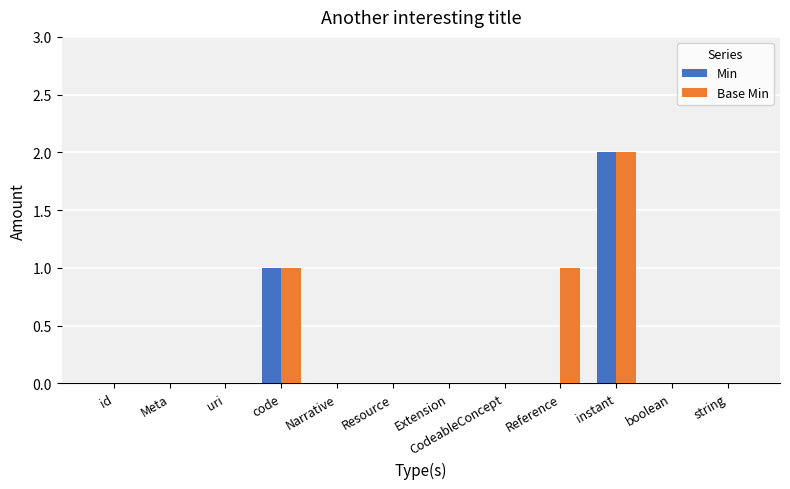

At which category is the sum across all series the highest?

instant